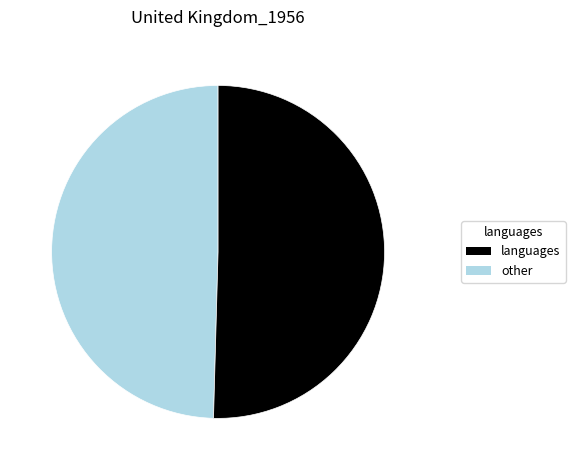

Is there any slice that represents more than half of the pie?

Yes